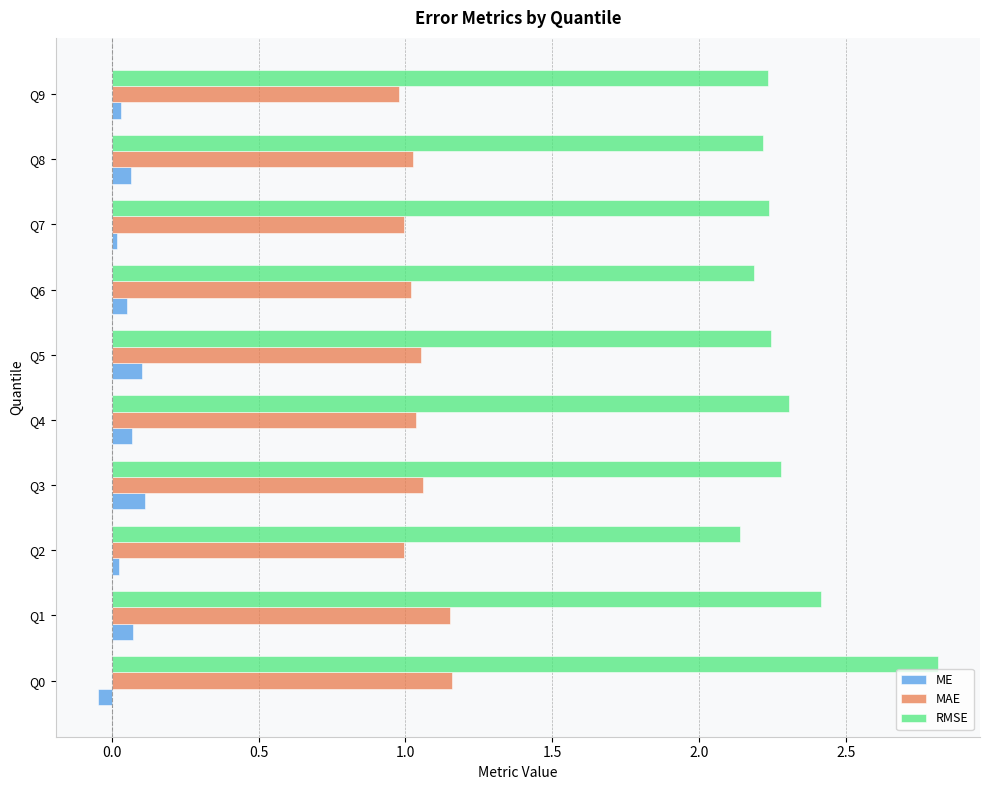

Is the value of ME at Q3 greater than the value of MAE at Q3?

No